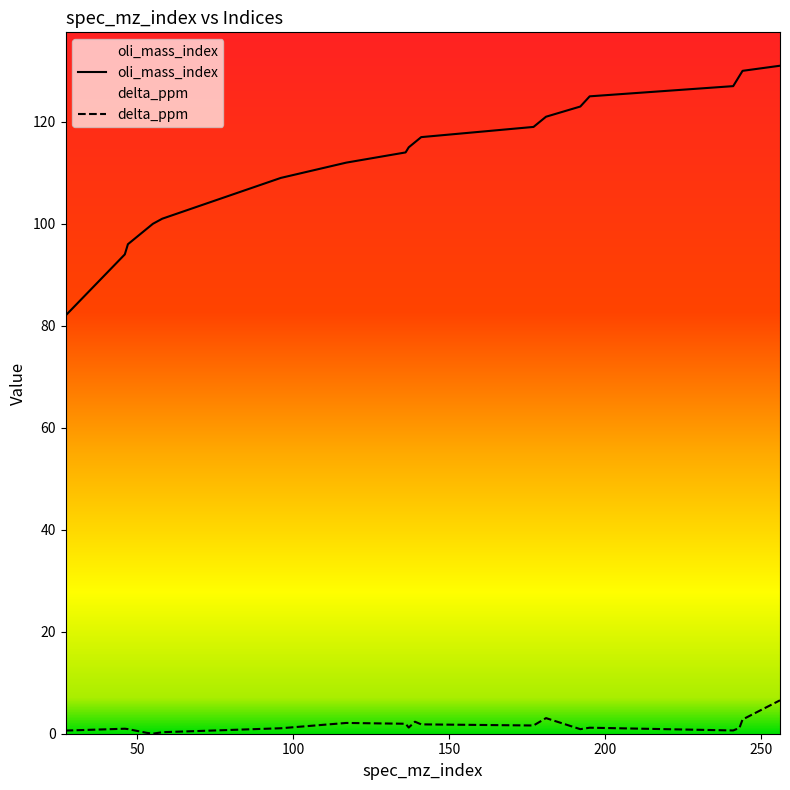

How many series are shown in this chart?

2